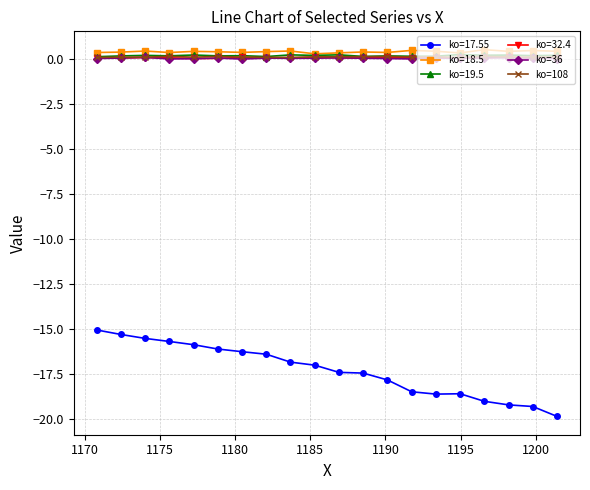

What is the greatest value displayed?

0.5